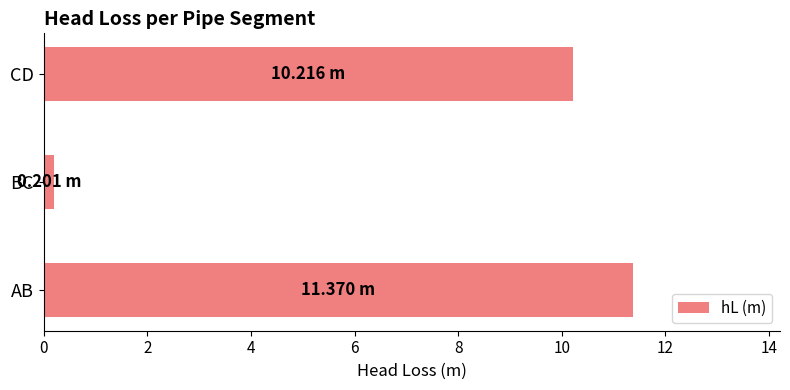

Which label corresponds to the largest value in the chart?

AB